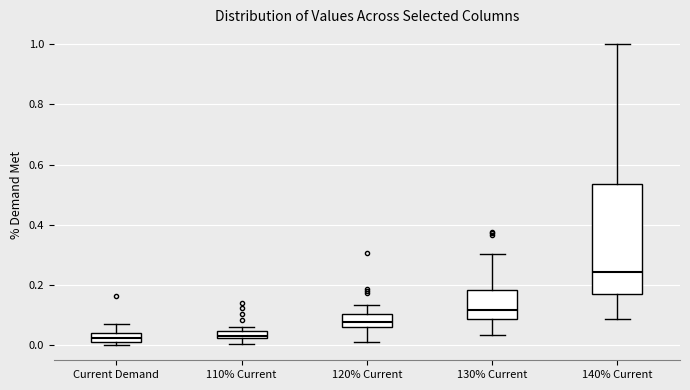

Where is the upper edge of the box for 130% Current on the y-axis? The values are not printed on the chart, so give them approximately, as read against the axis.

0.18